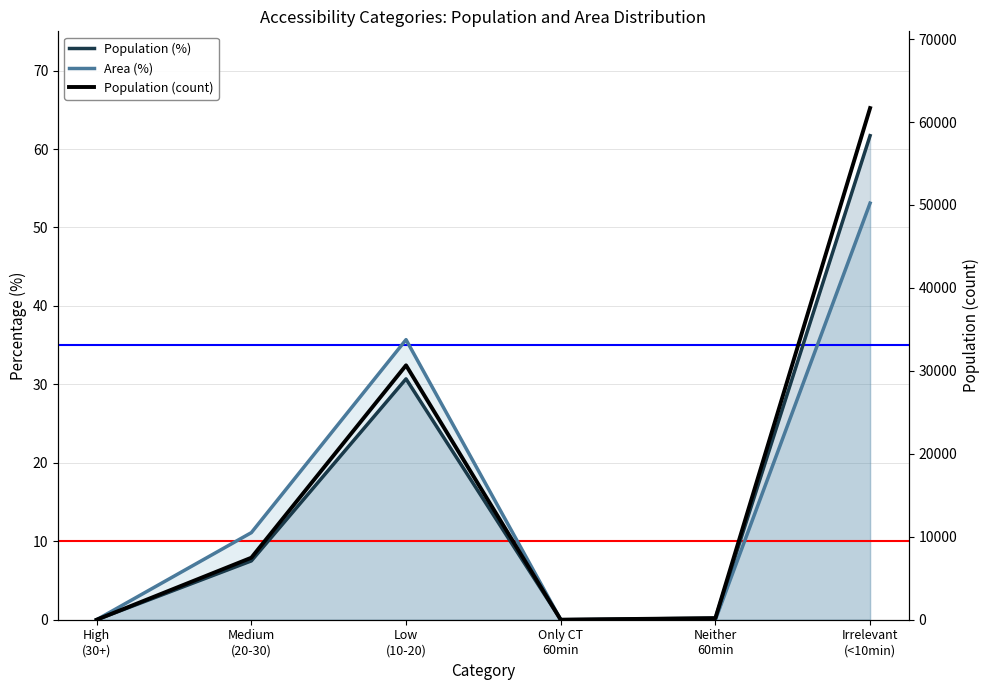

At how many categories does at least one series exceed 50661?

1